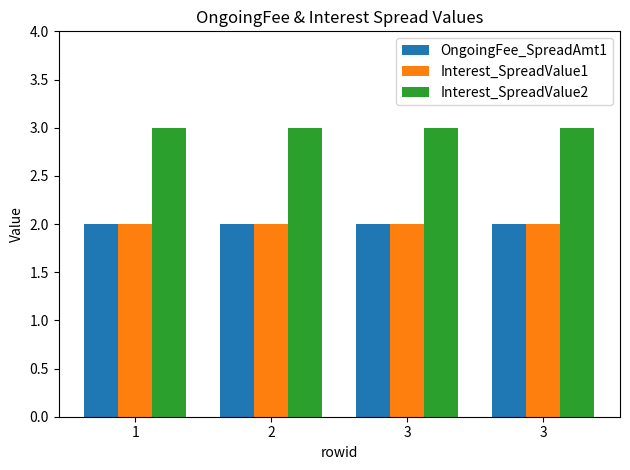

At which label is Interest_SpreadValue1 closest to 2?

1